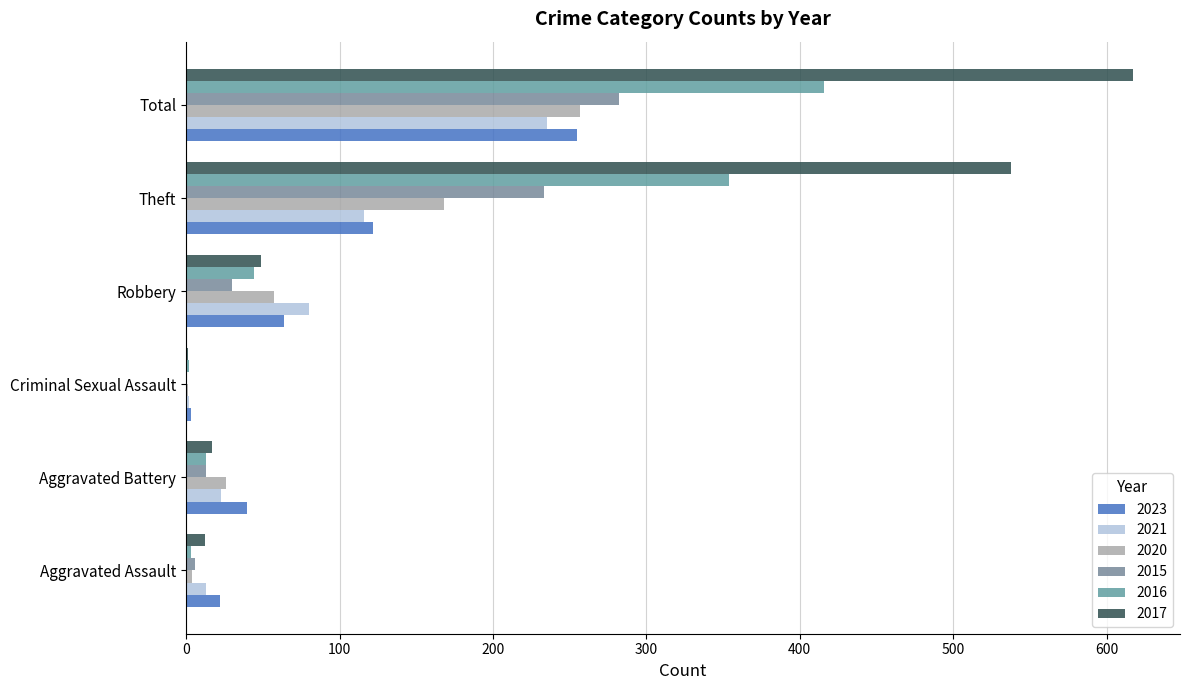

What is the label of the 4th bar from the right?

Criminal Sexual Assault